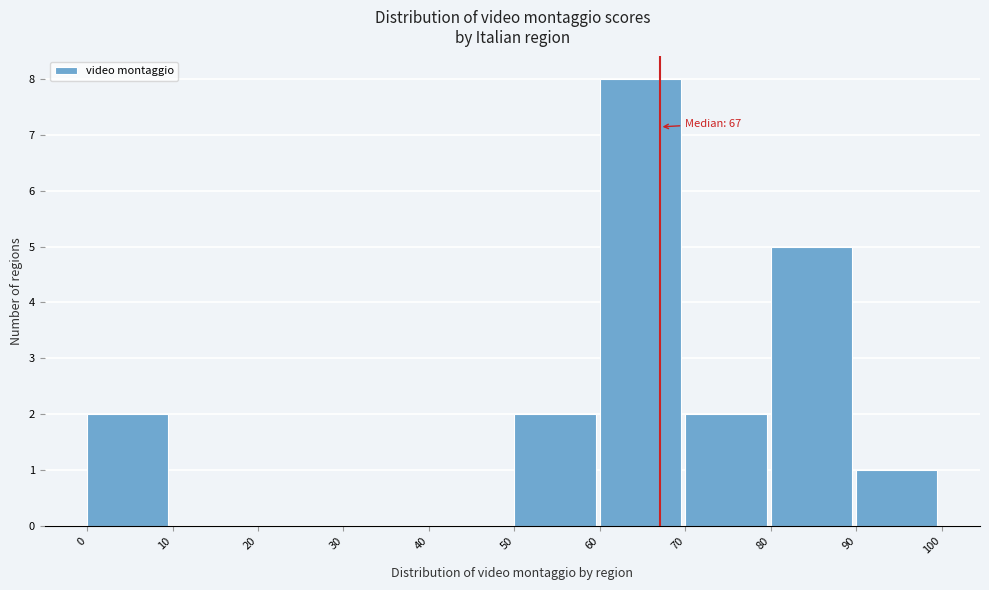

Which range on the x-axis has the tallest bar?

60 to 70